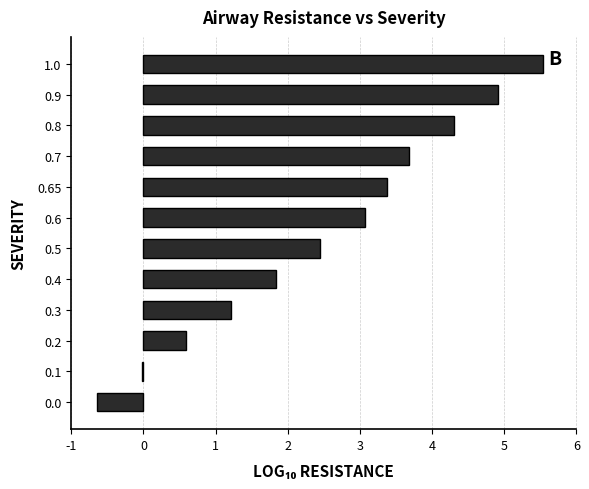

What is the difference between the values at 0.9 and 0.2?

4.3